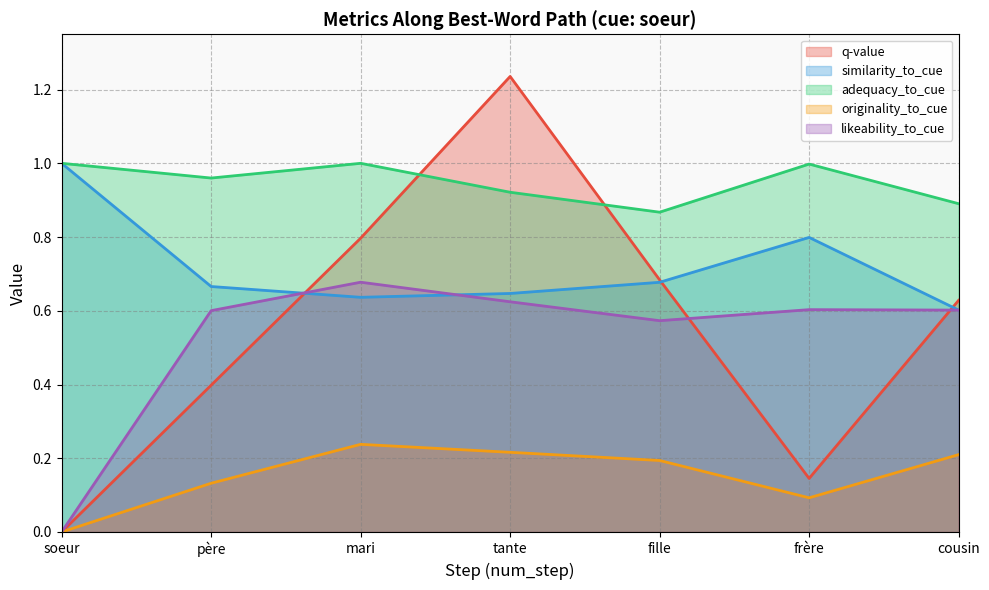

True or false: similarity_to_cue and originality_to_cue intersect in this chart.

False